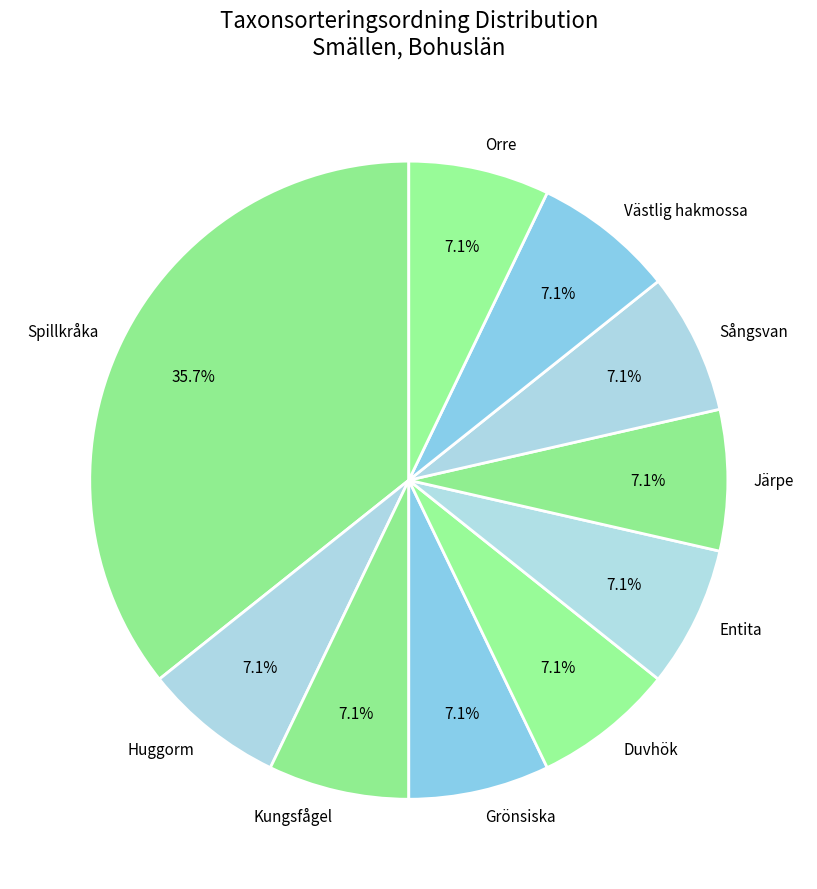

Does Entita account for over 50% of the chart?

No